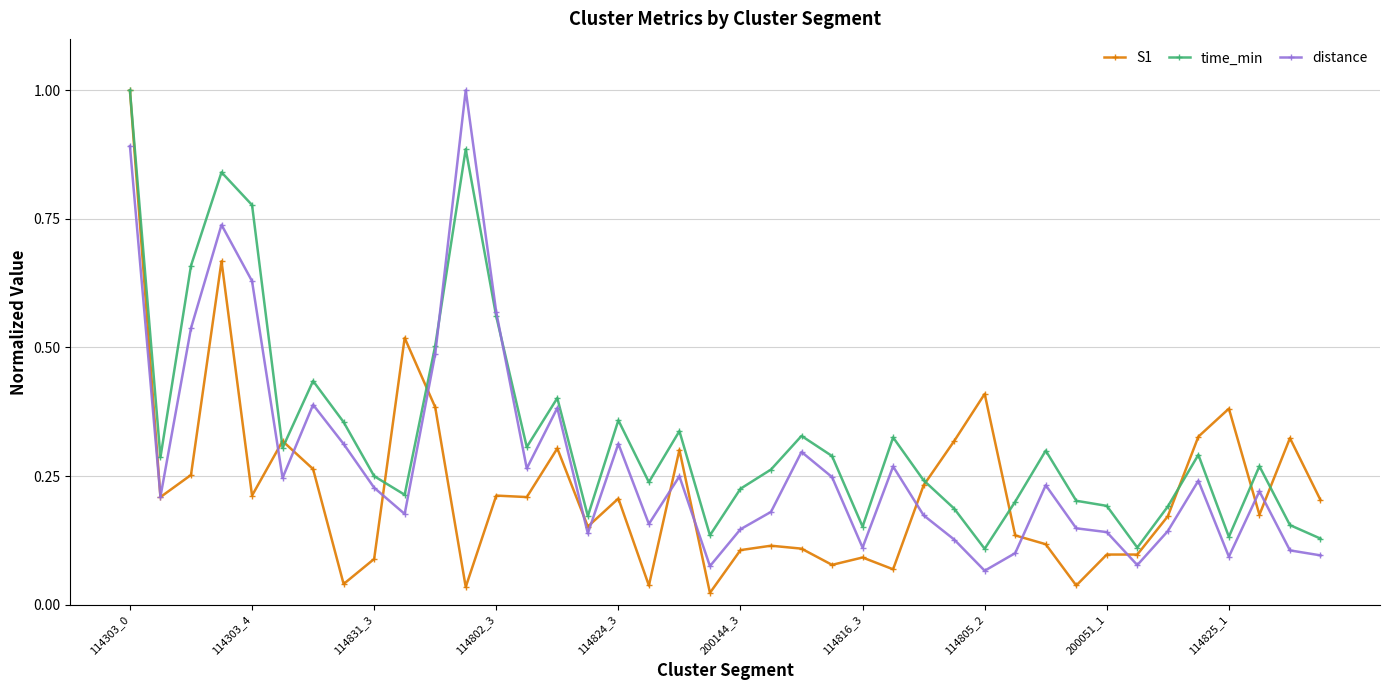

Count the number of categories in the chart.

40